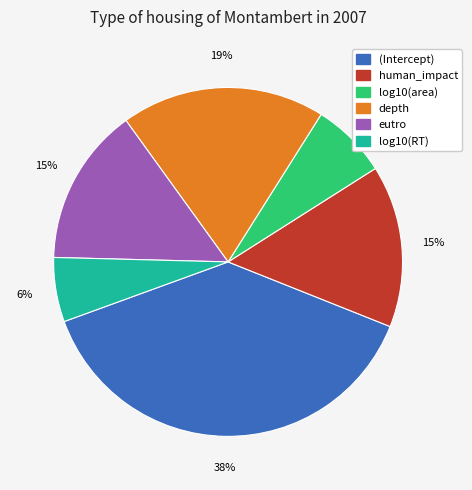

How many slices are in this pie chart?

6